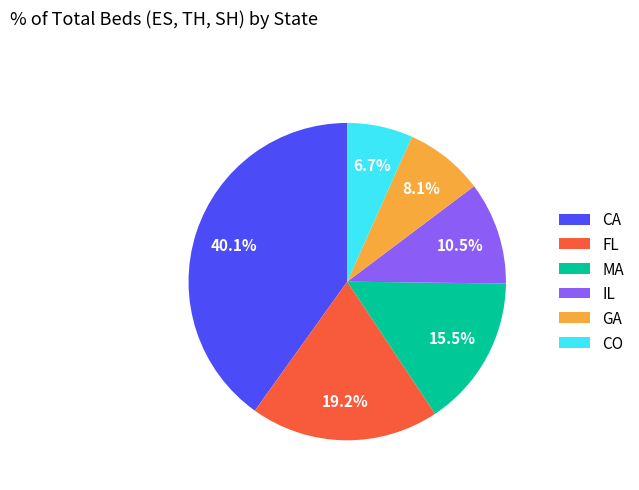

Is the sum of IL and GA greater than half?

No